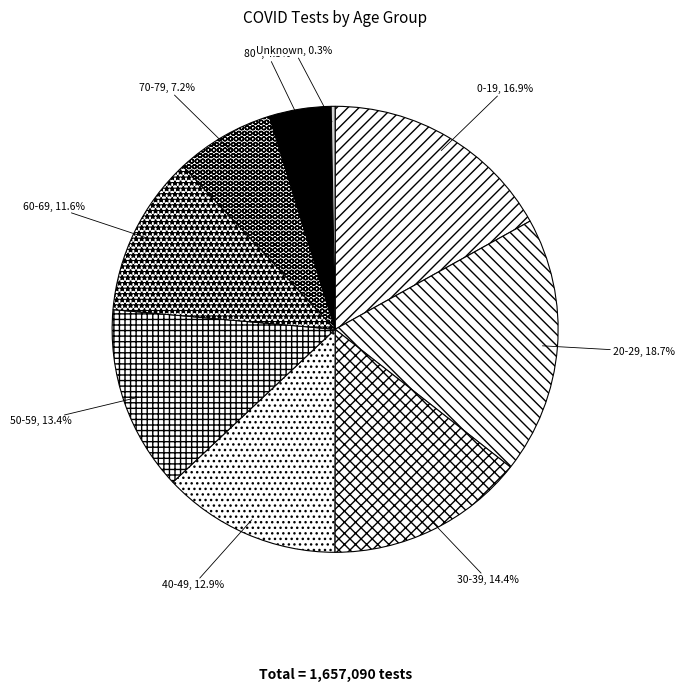

Combined, do 80+ and 60-69 account for over 50%?

No